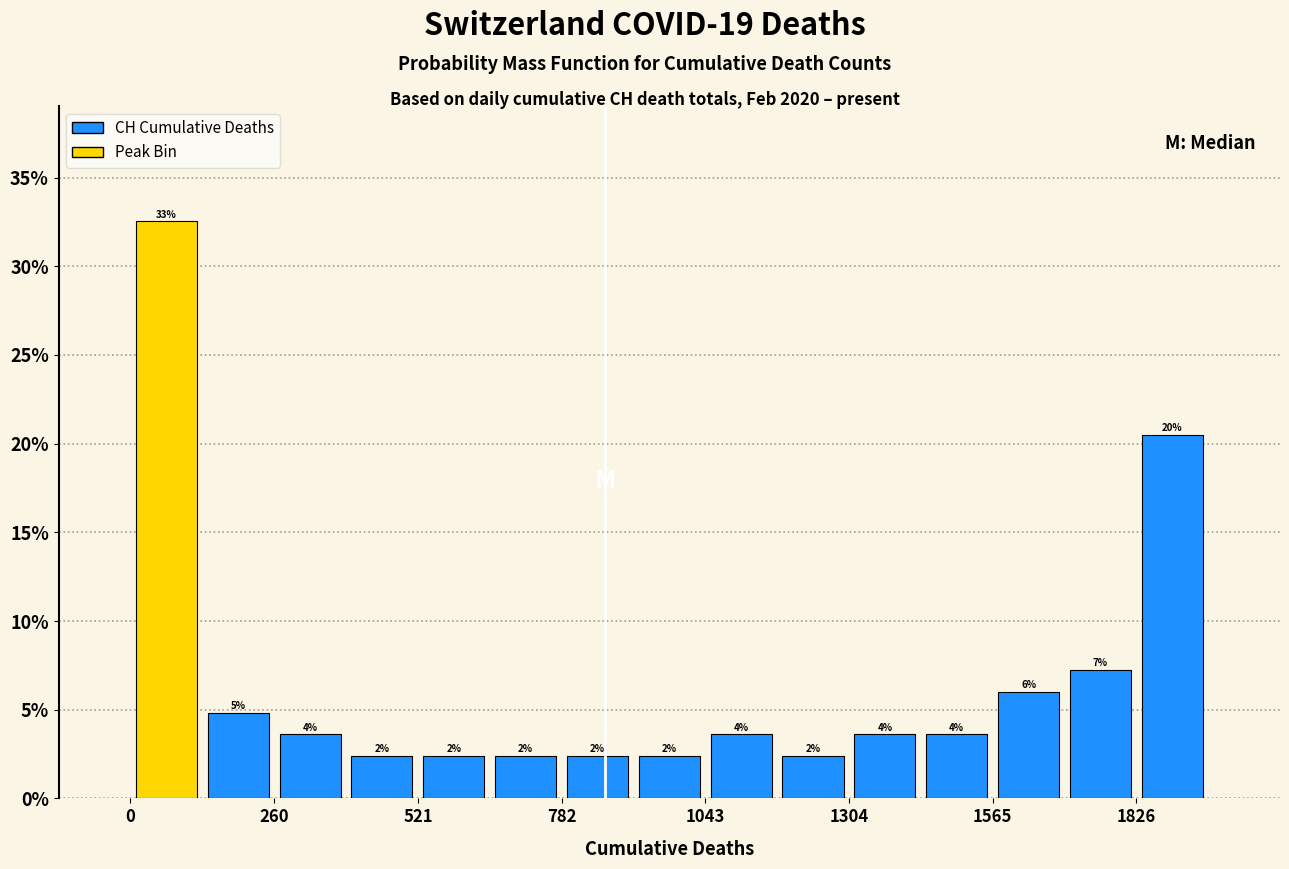

Around what value on the x-axis is the tallest bar? Give the approximate position of its centre, as read against the axis.

50